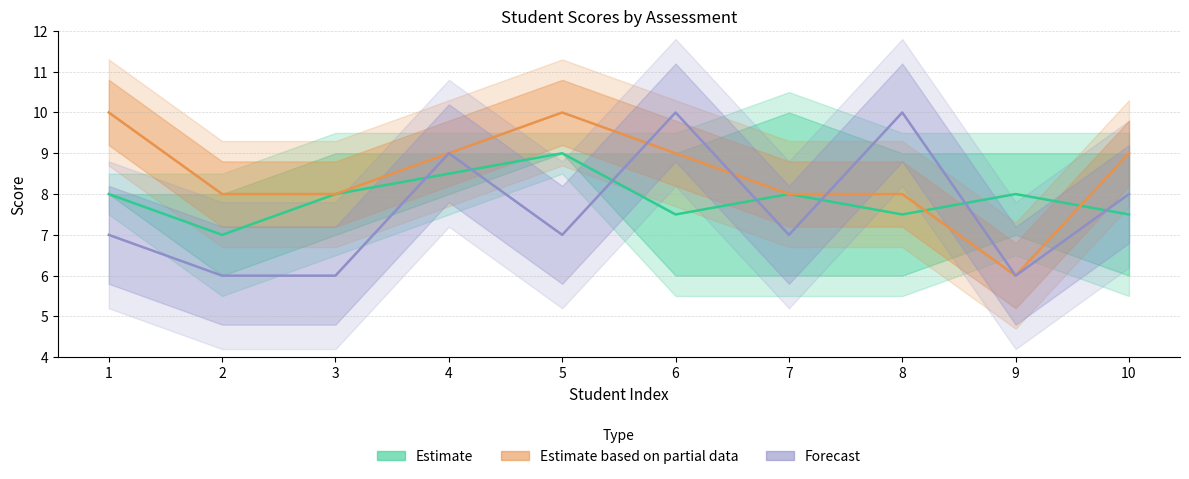

Reading left to right, extract all data points from this chart.

Estimate: 1=8.0	2=7.0	3=8.0	4=8.5	5=9.0	6=7.5	7=8.0	8=7.5	9=8.0	10=7.5
Estimate based on partial data: 1=10.0	2=8.0	3=8.0	4=9.0	5=10.0	6=9.0	7=8.0	8=8.0	9=6.0	10=9.0
Forecast: 1=7.0	2=6.0	3=6.0	4=9.0	5=7.0	6=10.0	7=7.0	8=10.0	9=6.0	10=8.0